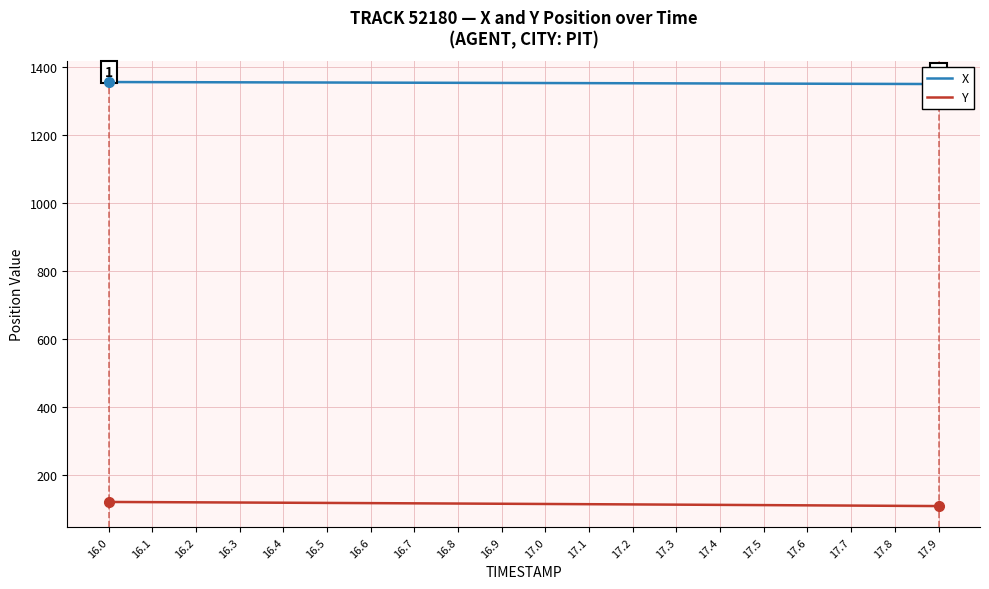

The value of X at 16.9 is 1352.6. True or false?

True